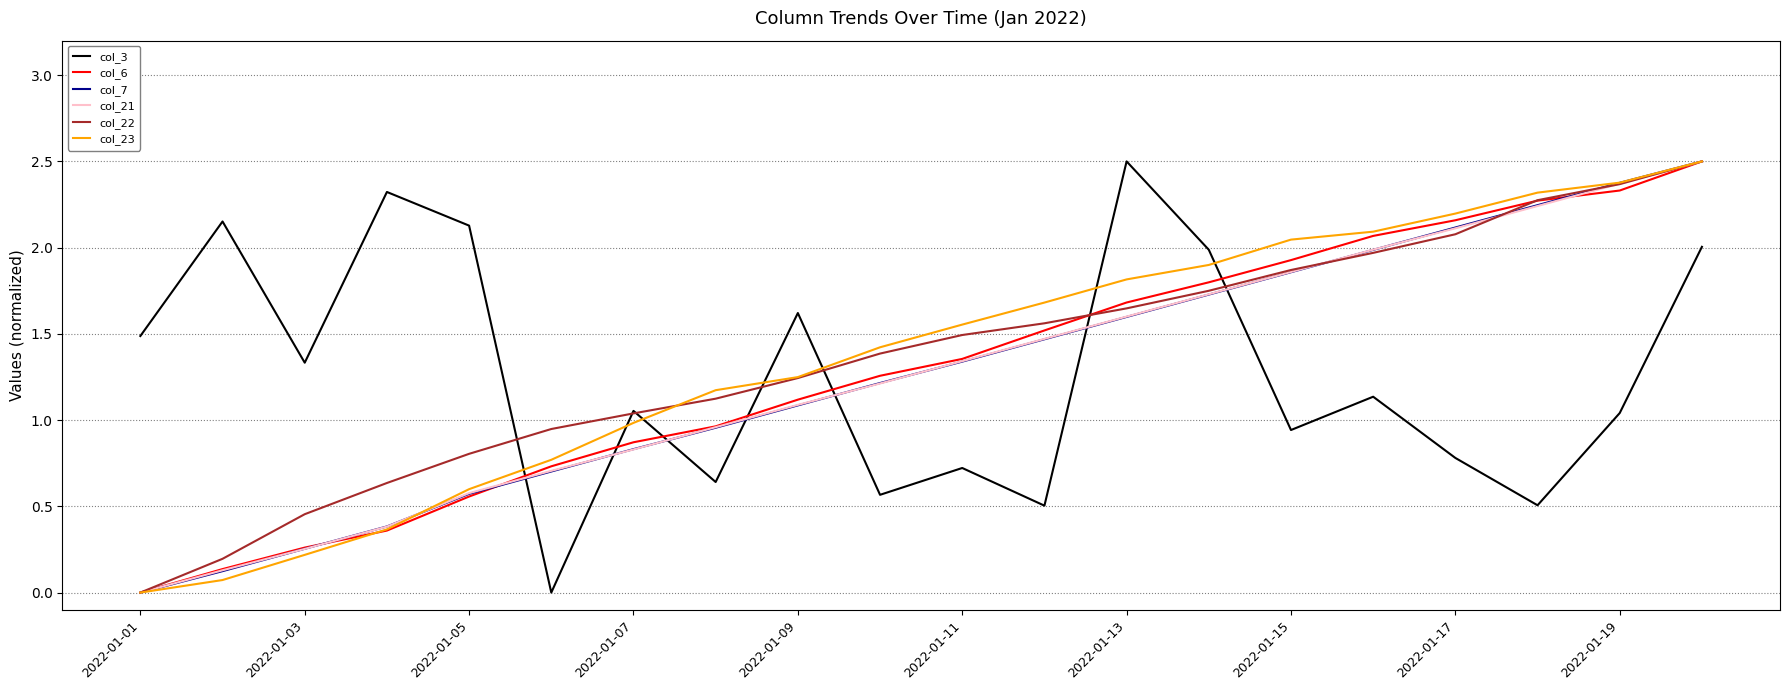

True or false: col_23 and col_3 intersect in this chart.

True